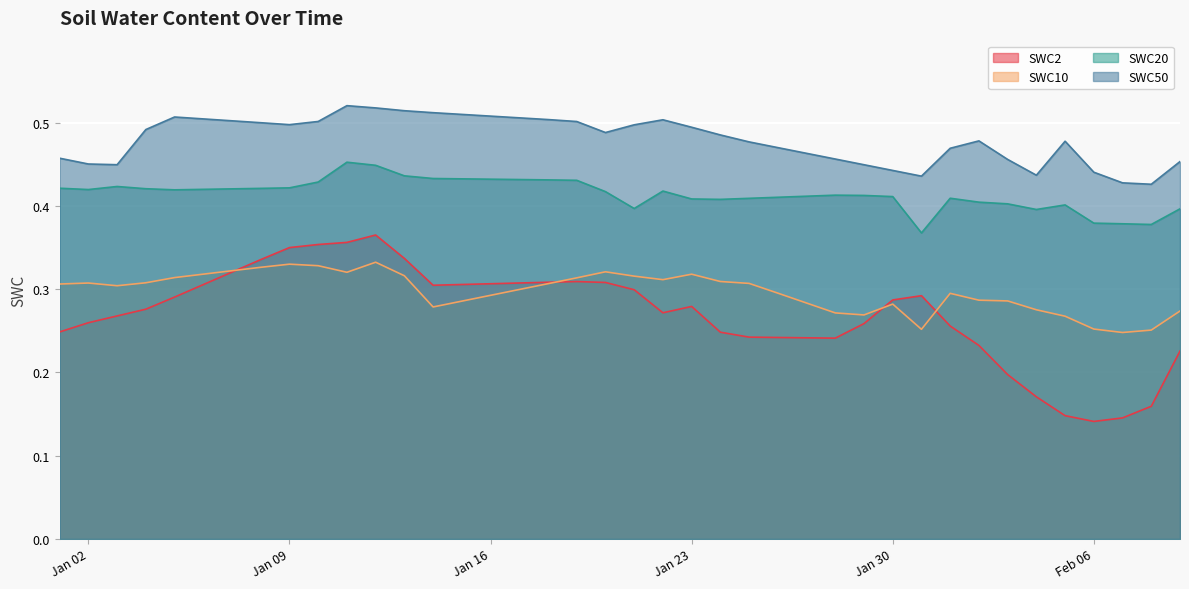

Is the value of SWC50 at 2001-01-22 greater than the value of SWC10 at 2001-01-03?

Yes